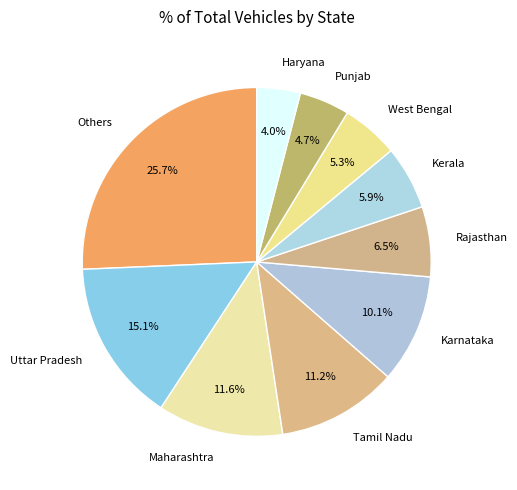

Do Haryana and Maharashtra together represent more than half of the pie?

No